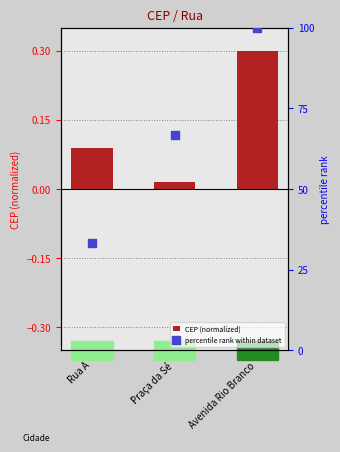

Which series contains the lowest Y value?

CEP (normalized)